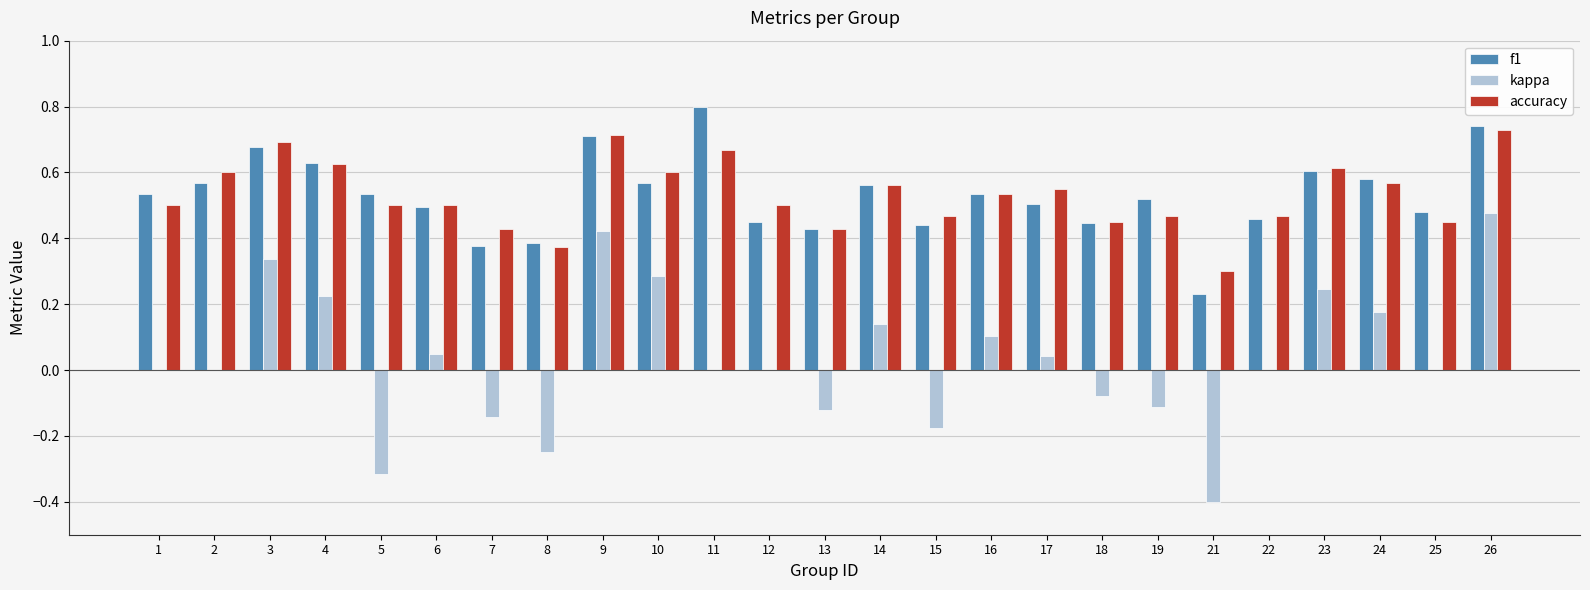

Between 6 and 8, which series saw the biggest shift?

kappa